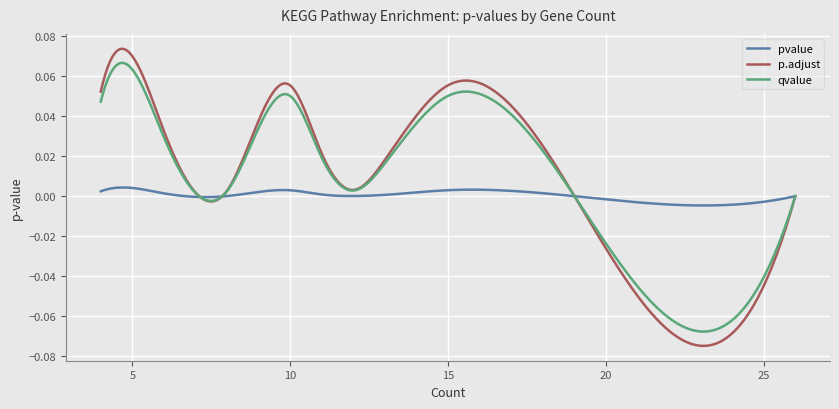

Which series has the largest range (max minus min)?

p.adjust